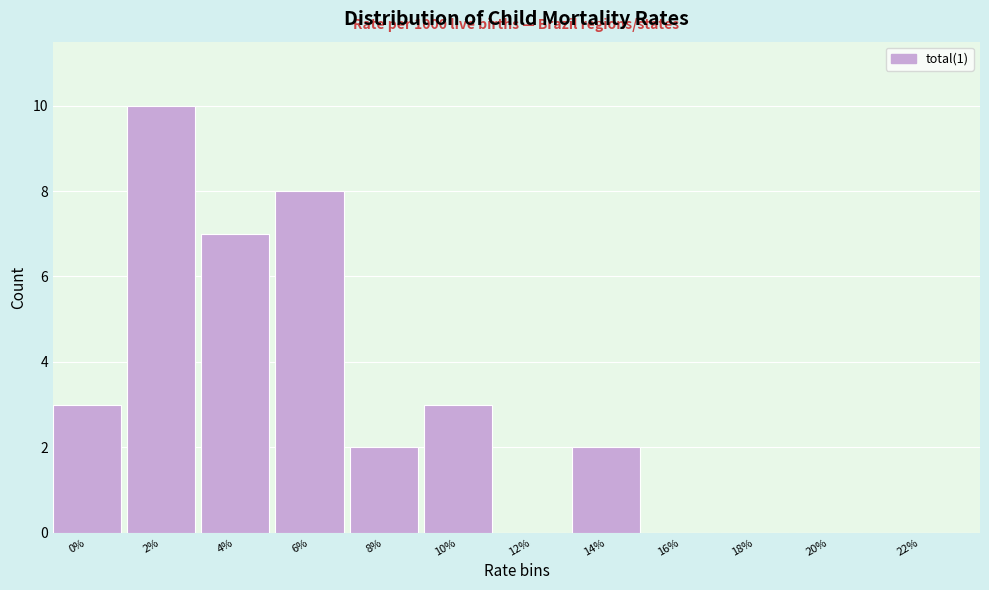

Reading left to right, list all the values displayed in this chart.

0%=3	2%=10	4%=7	6%=8	8%=2	10%=3	12%=0	14%=2	16%=0	18%=0	20%=0	22%=0